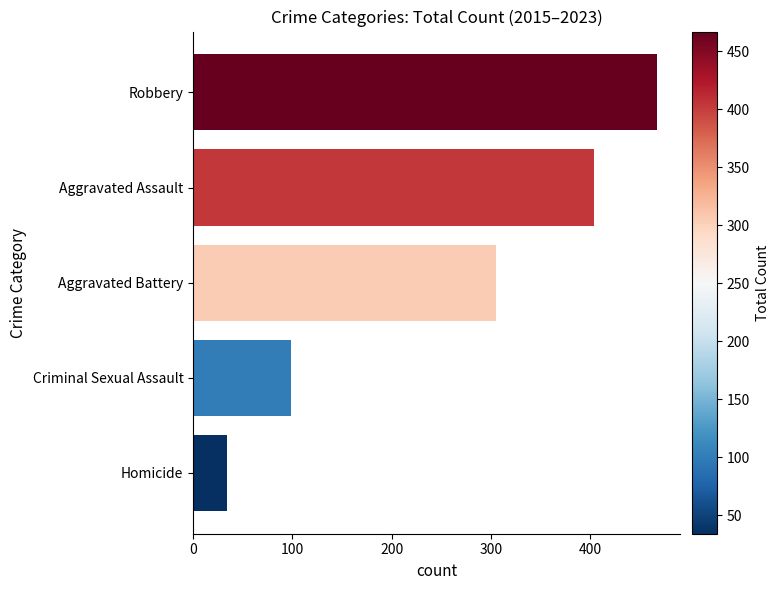

Which has a higher value, Criminal Sexual Assault or Aggravated Battery?

Aggravated Battery